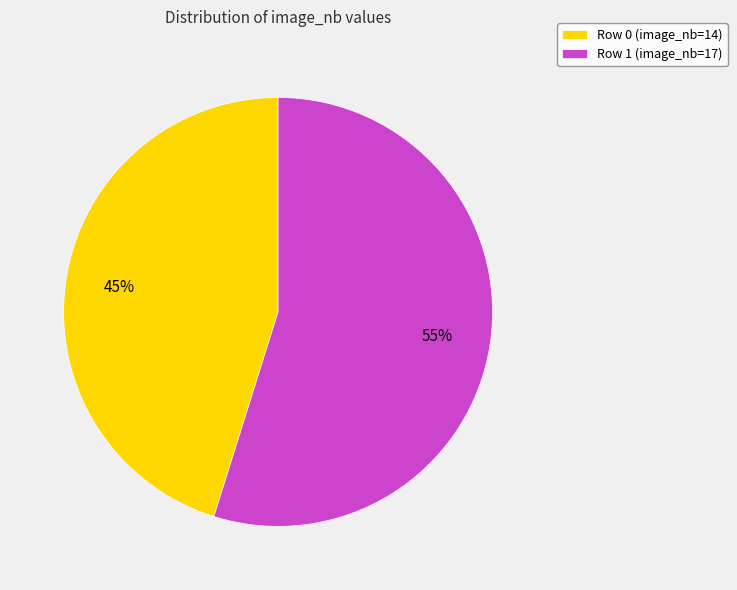

Is it true that Row 1 (image_nb=17) is 43% of the pie?

False